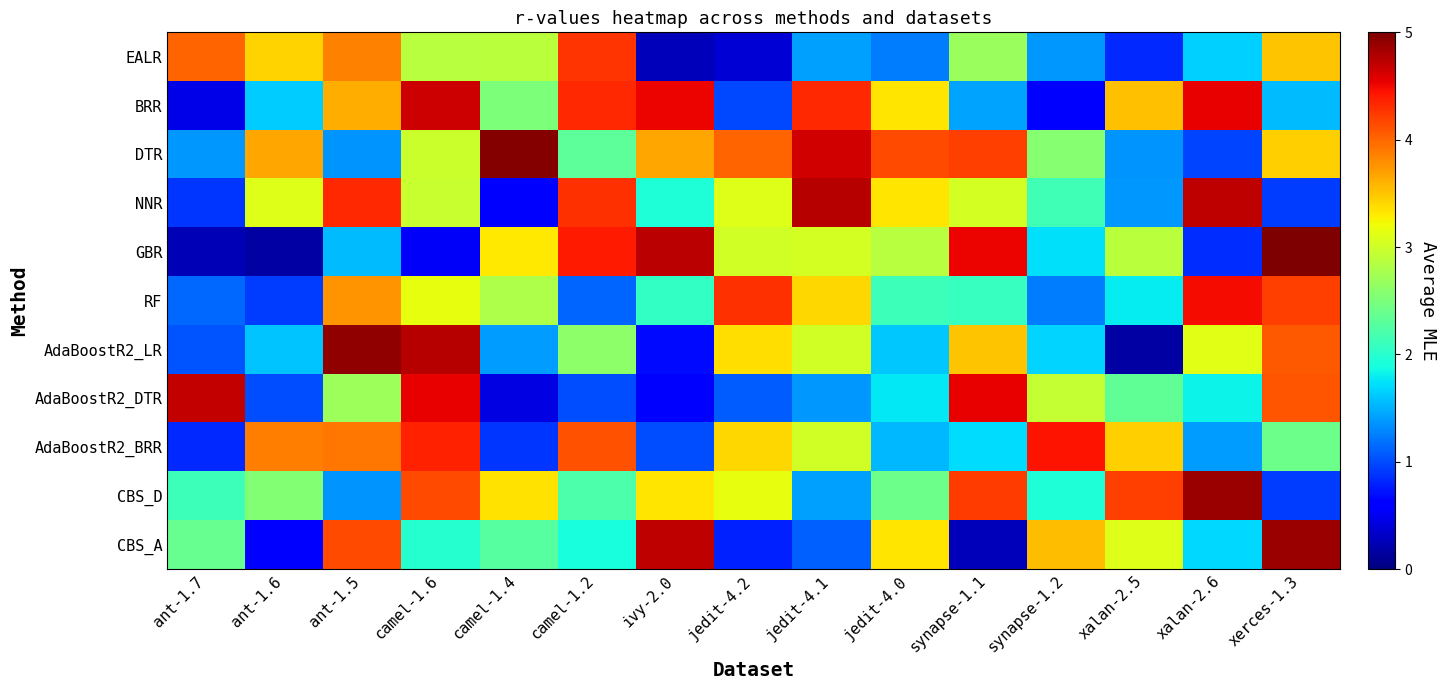

Between ant-1.7 and synapse-1.2, which is larger?

ant-1.7